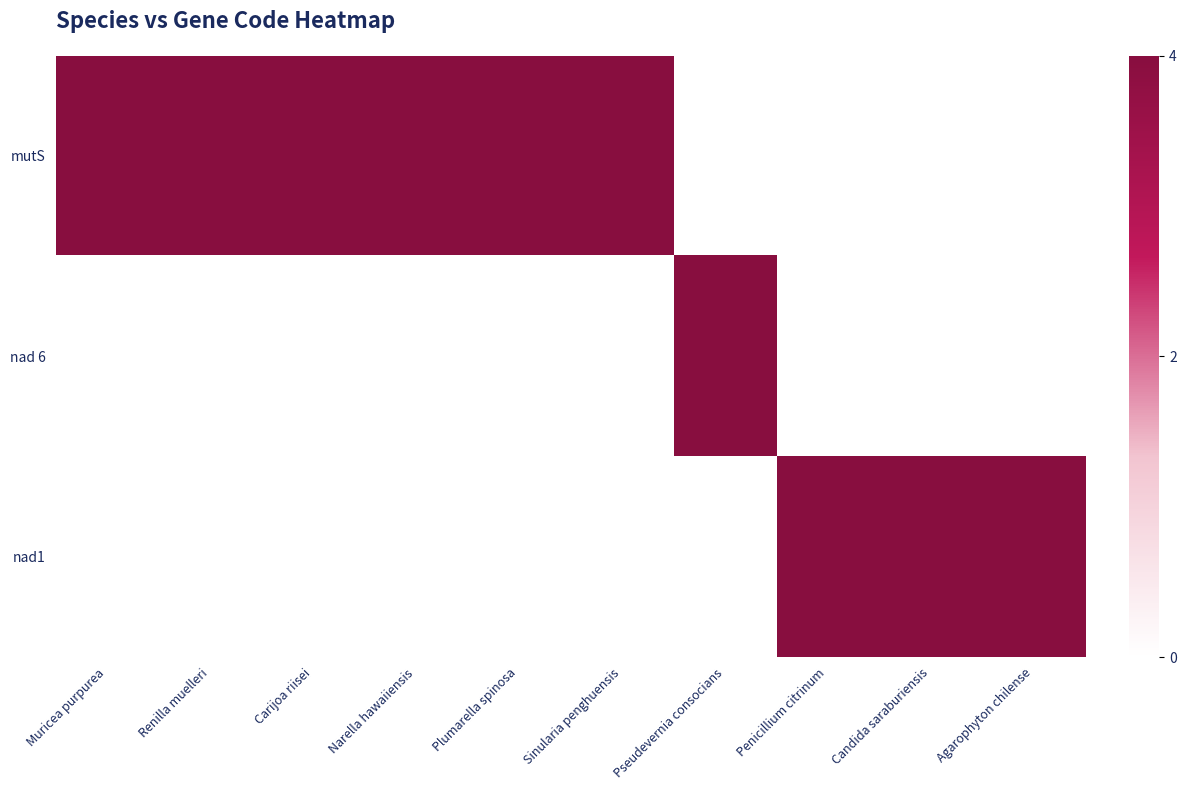

What is the spread (max minus min) of values at Agarophyton chilense?

4